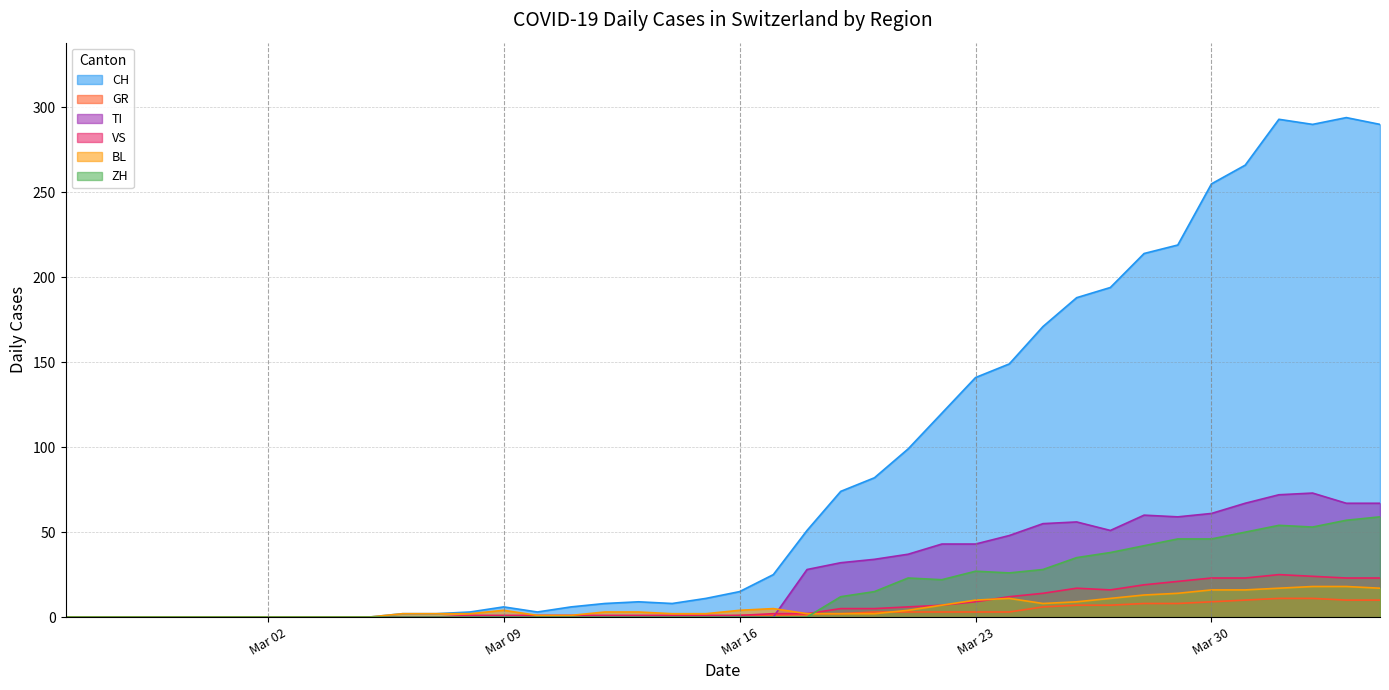

How many values in TI are above zero?

18